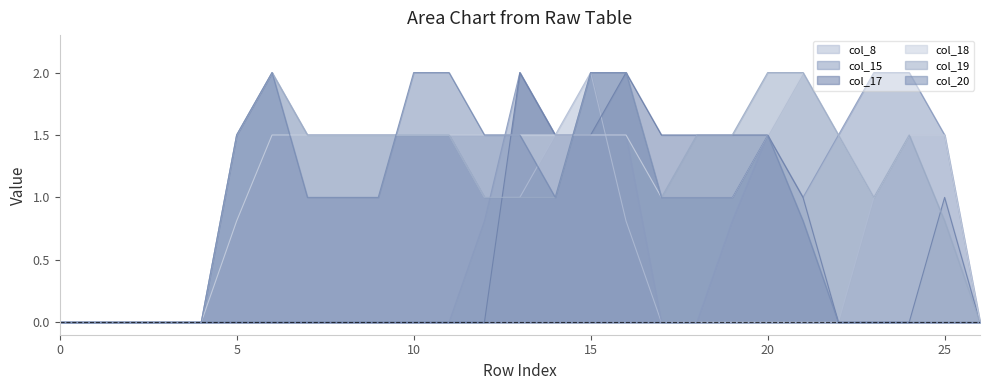

What is the average value of the col_17 series?

0.6